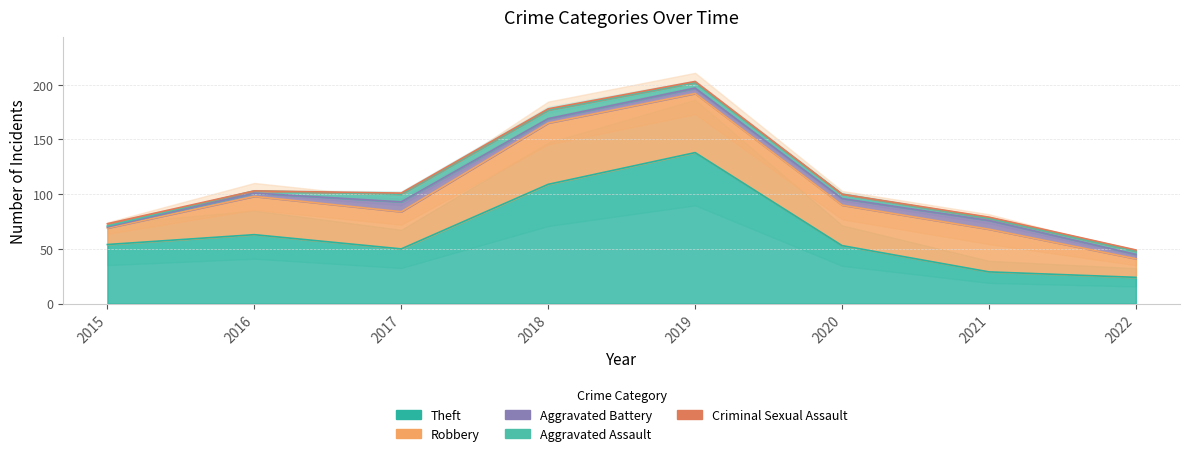

Reading right to left, extract all data points from this chart.

Theft: 2022=24	2021=29	2020=53	2019=138	2018=109	2017=50	2016=63	2015=54
Robbery: 2022=17	2021=39	2020=37	2019=54	2018=56	2017=34	2016=35	2015=15
Aggravated Battery: 2022=4	2021=8	2020=6	2019=5	2018=4	2017=9	2016=3	2015=1
Aggravated Assault: 2022=3	2021=2	2020=4	2019=5	2018=8	2017=7	2016=2	2015=1
Criminal Sexual Assault: 2022=1	2021=1	2020=0	2019=1	2018=1	2017=1	2016=0	2015=2